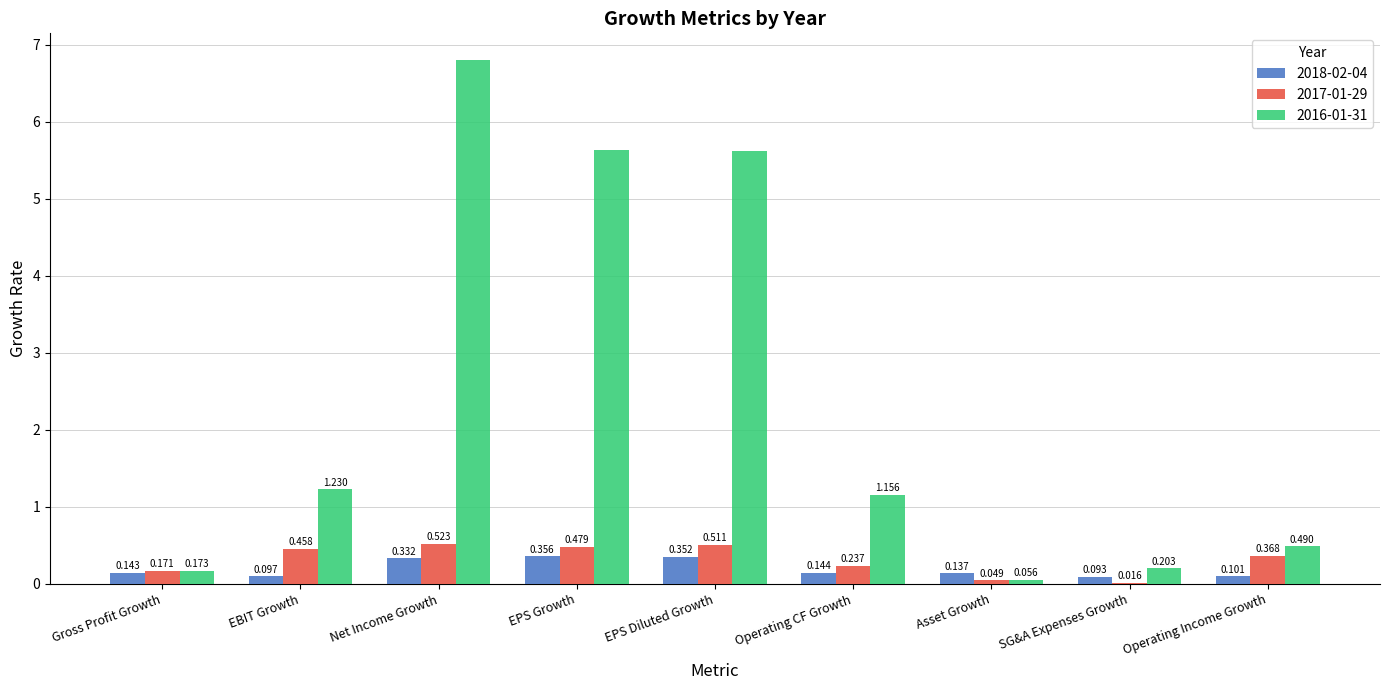

At which category is the sum across all series the highest?

Net Income Growth